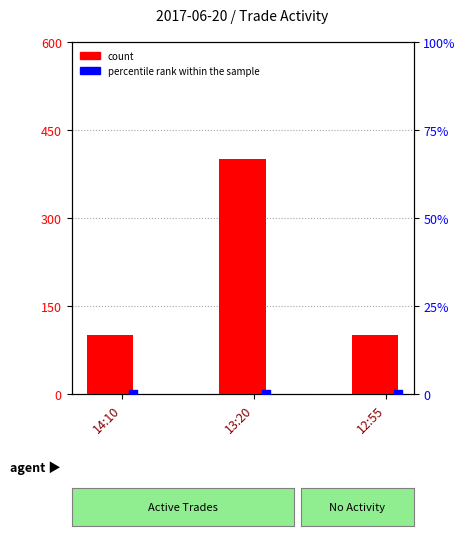

What is the total value across all series at 14:10?

100